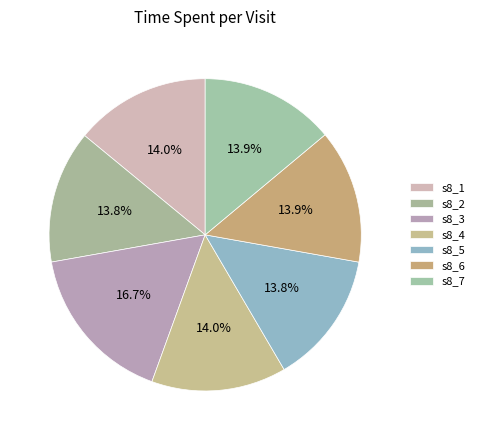

The s8_6 slice represents 27% of the pie. True or false?

False